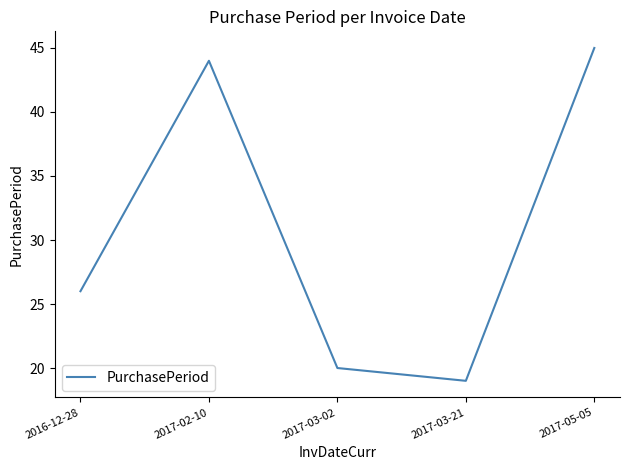

At which category does the chart reach its peak across all series?

2017-05-05